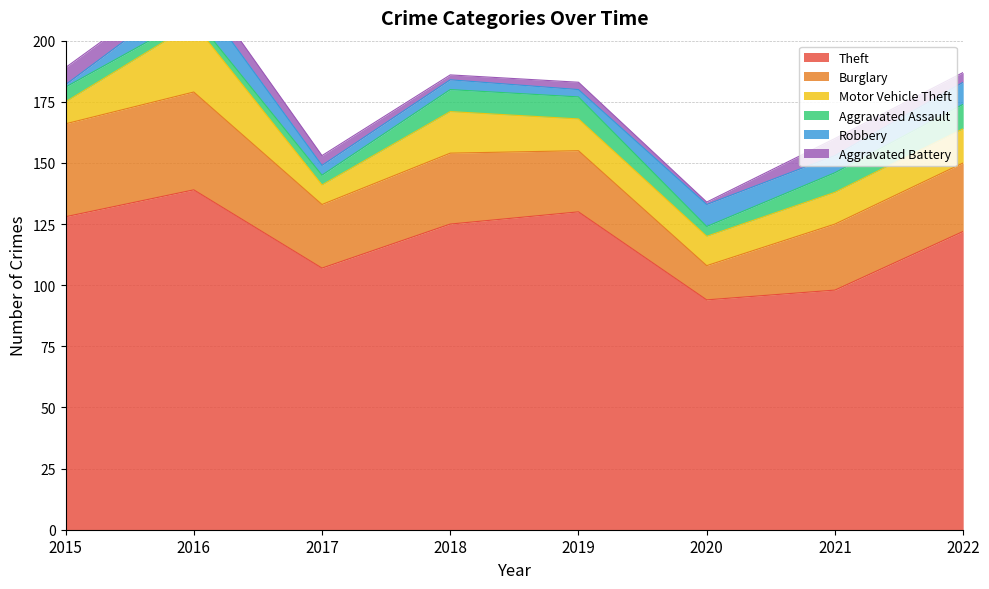

What is the difference between the Aggravated Assault values at 2021 and 2020?

4